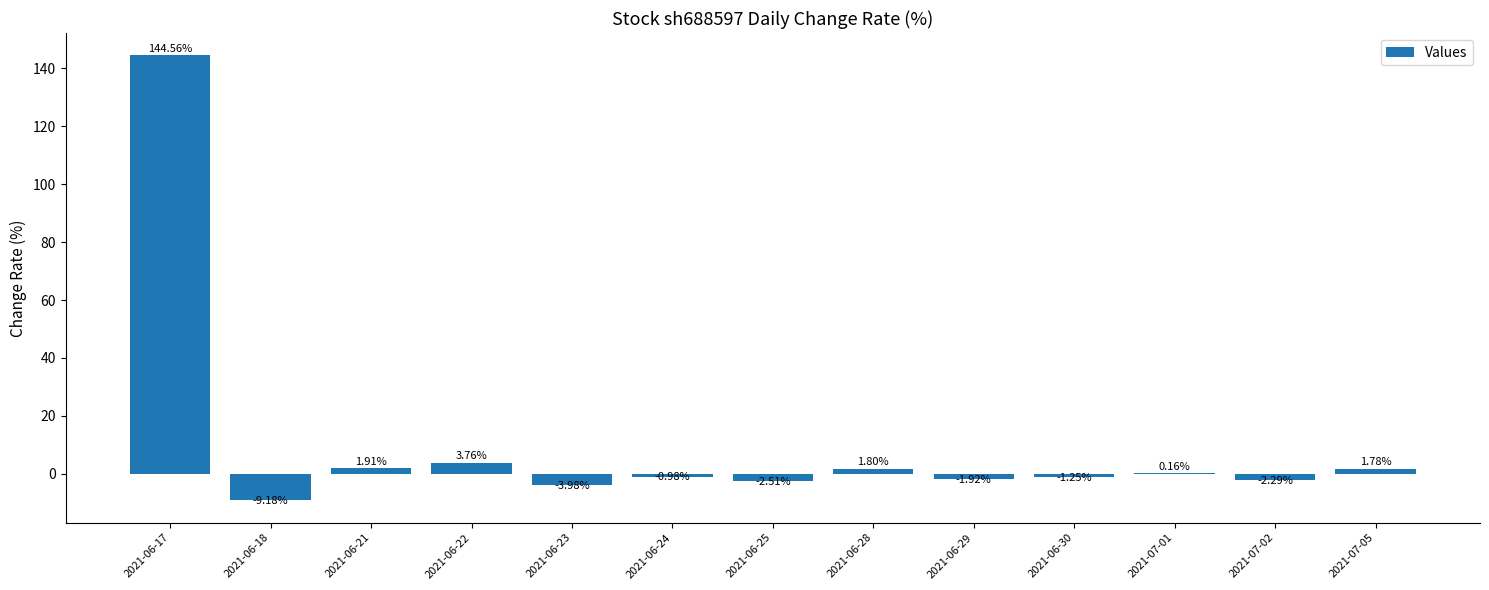

What is the sum of the values at 2021-06-17 and 2021-06-21?

146.5